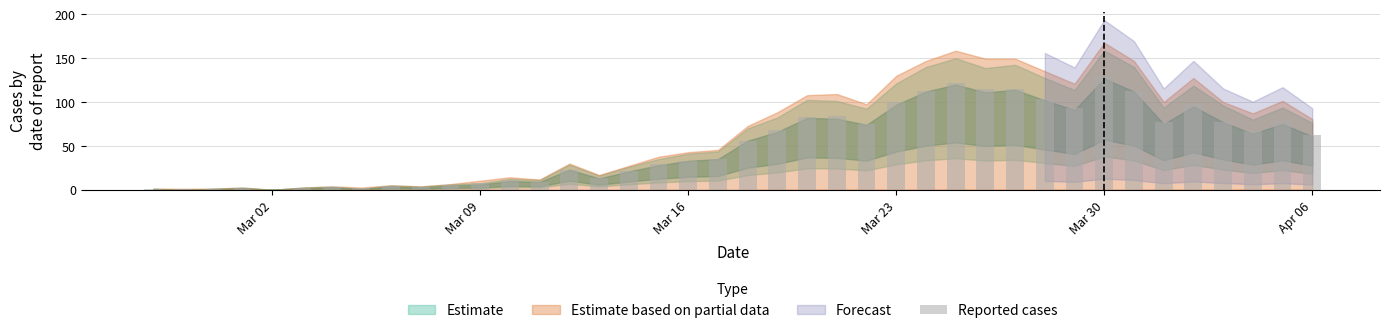

What is the sum of all values?

2035